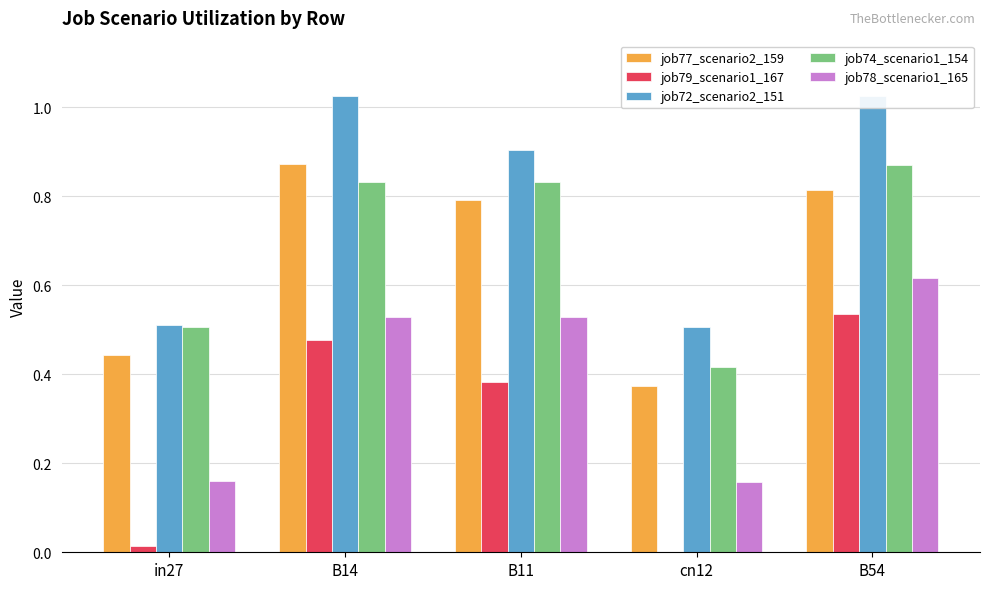

What is the sum of the job79_scenario1_167 values at B14 and cn12?

0.5